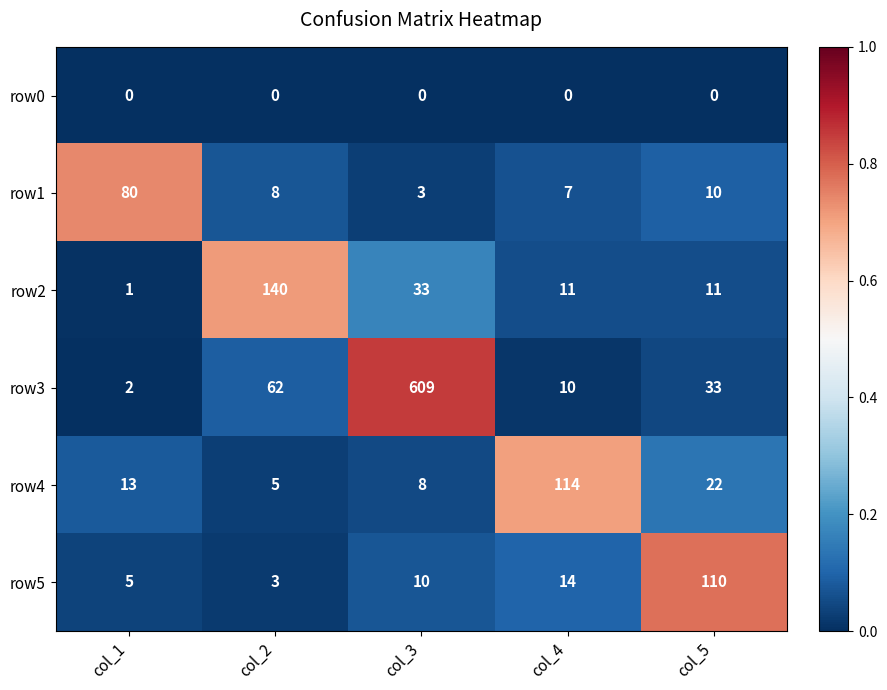

Rank the series at col_4 from lowest to highest value.

row0, row1, row3, row2, row5, row4